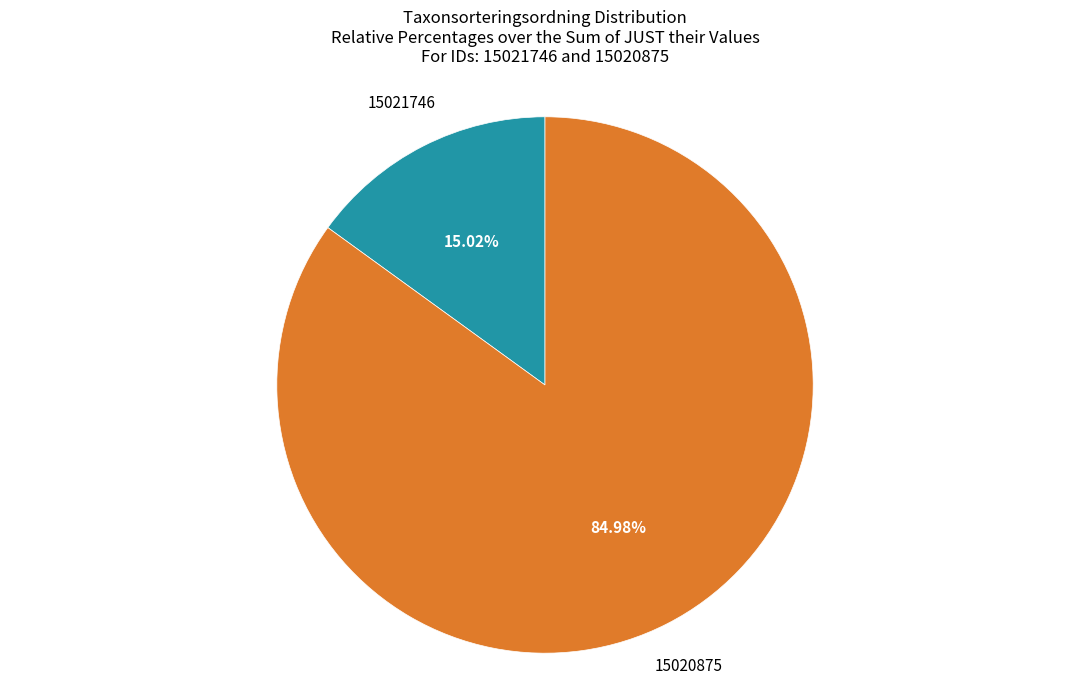

Does any single category account for the majority?

Yes